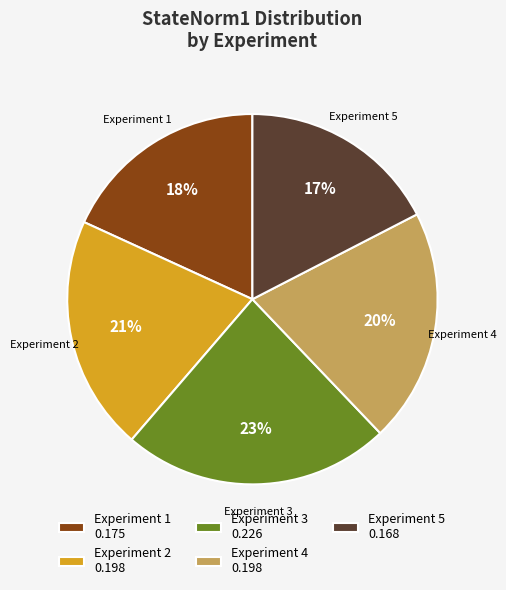

What percentage is the Experiment 2 0.198 slice, to the nearest percent?

21%